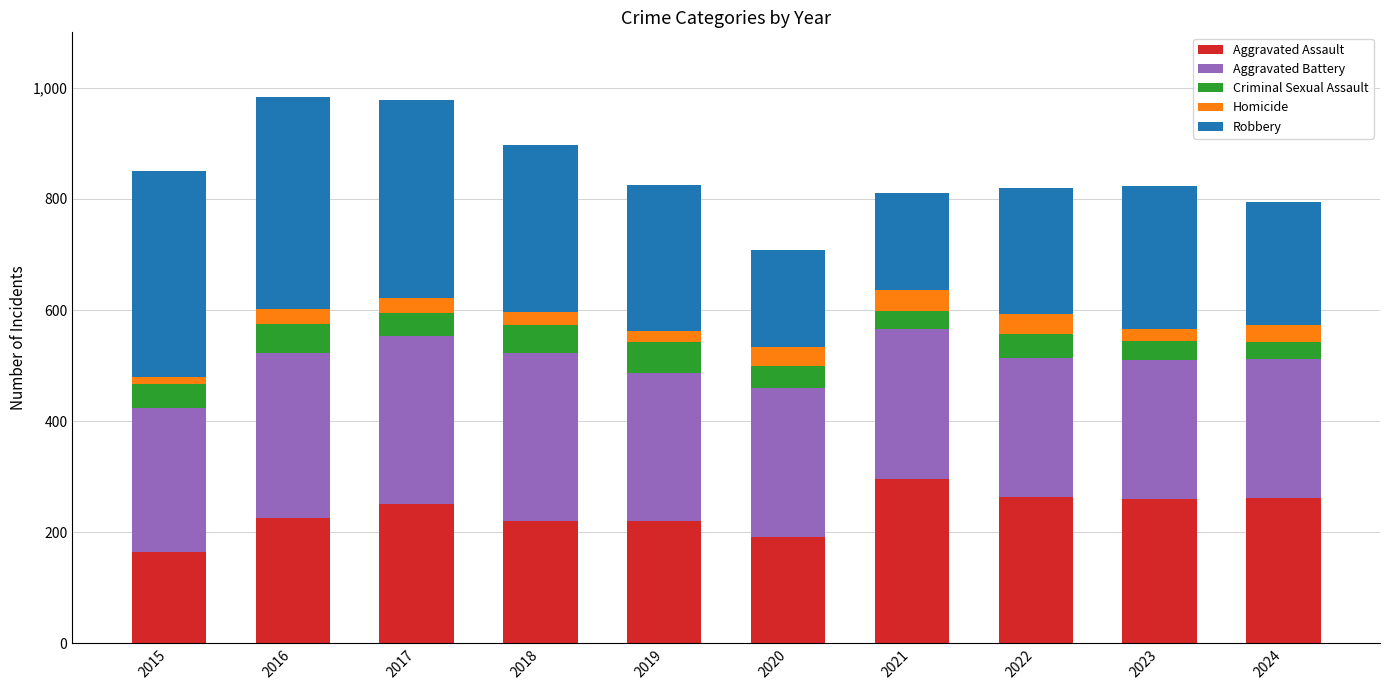

The value of Aggravated Assault at 2017 is 251. True or false?

True